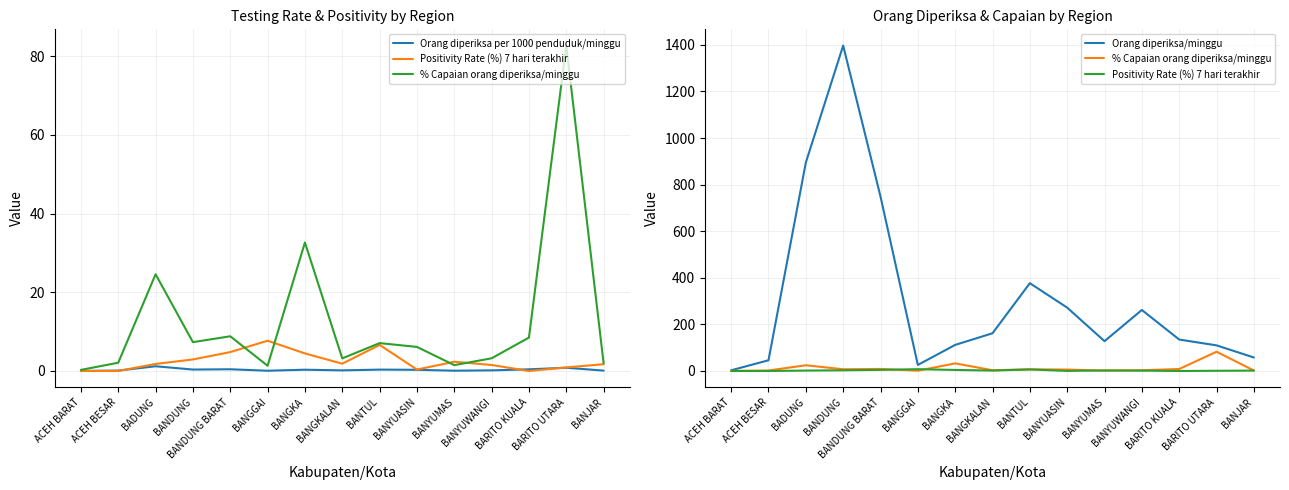

Is this an area chart (filled region under the line)?

No